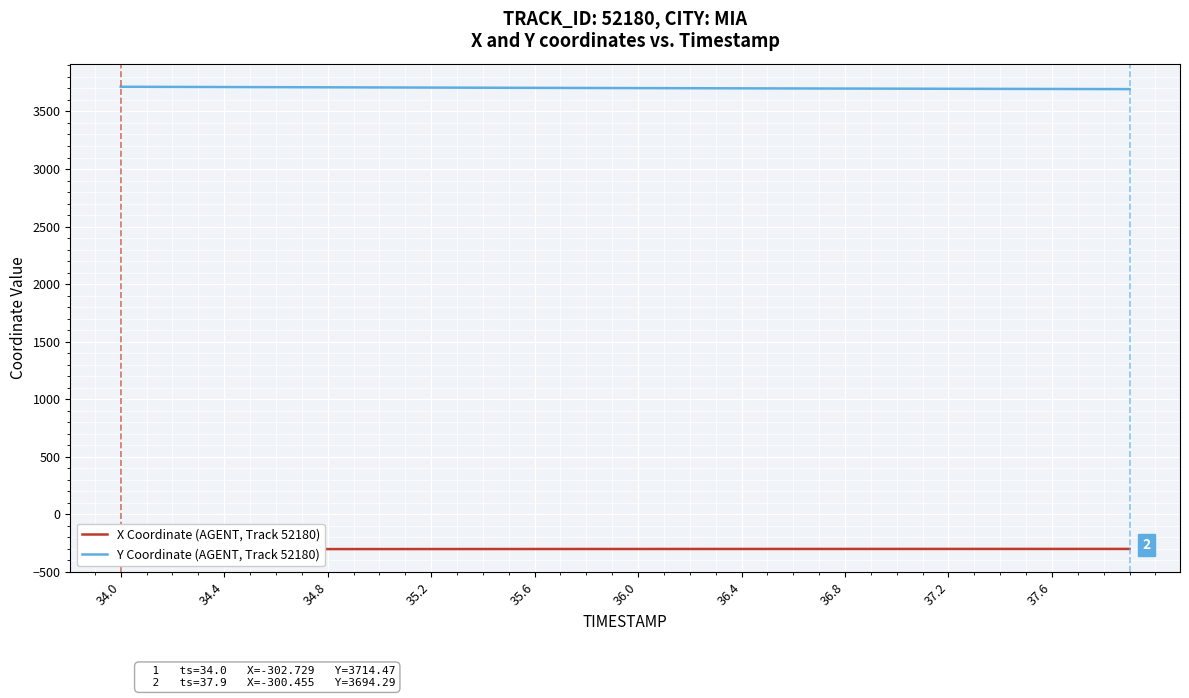

Which series has the largest range (max minus min)?

Y Coordinate (AGENT, Track 52180)